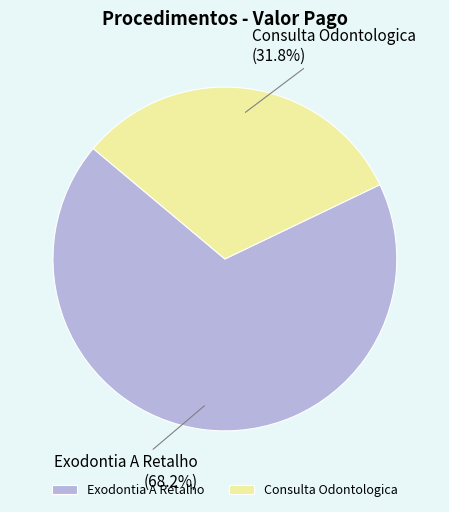

To the nearest percent, what is the difference between the Consulta Odontologica and Exodontia A Retalho slice percentages?

36%